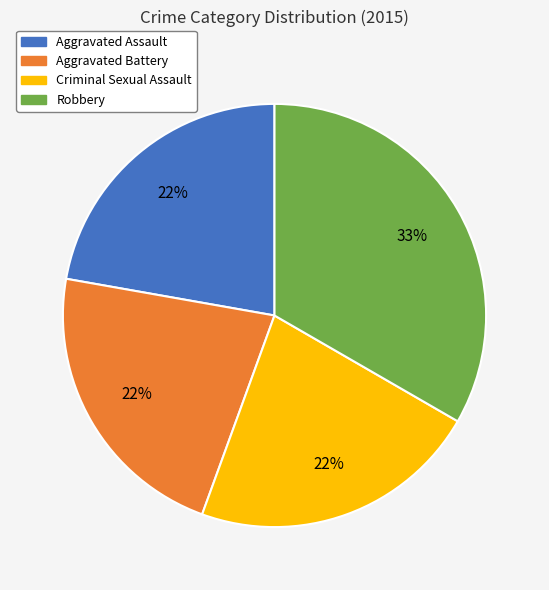

To the nearest percent, what is the difference between the Aggravated Battery and Robbery slice percentages?

11%